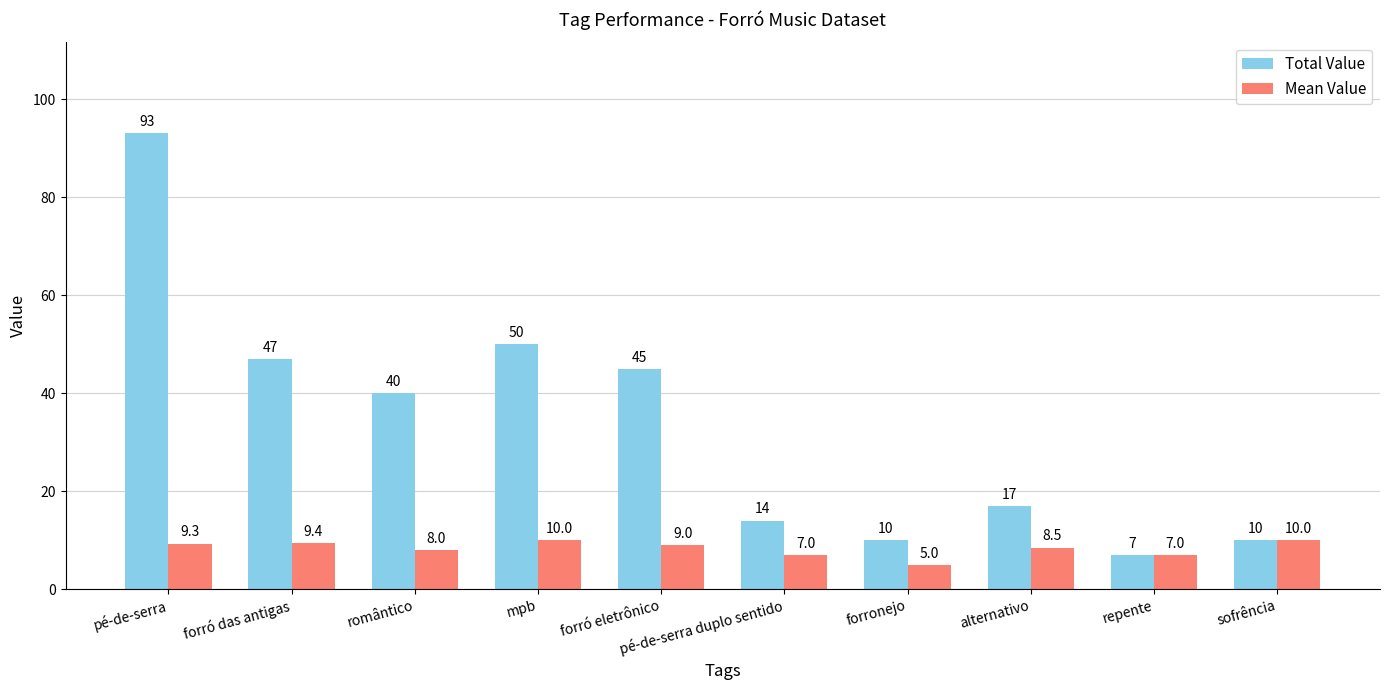

What is the total value across all series at sofrência?

20.0